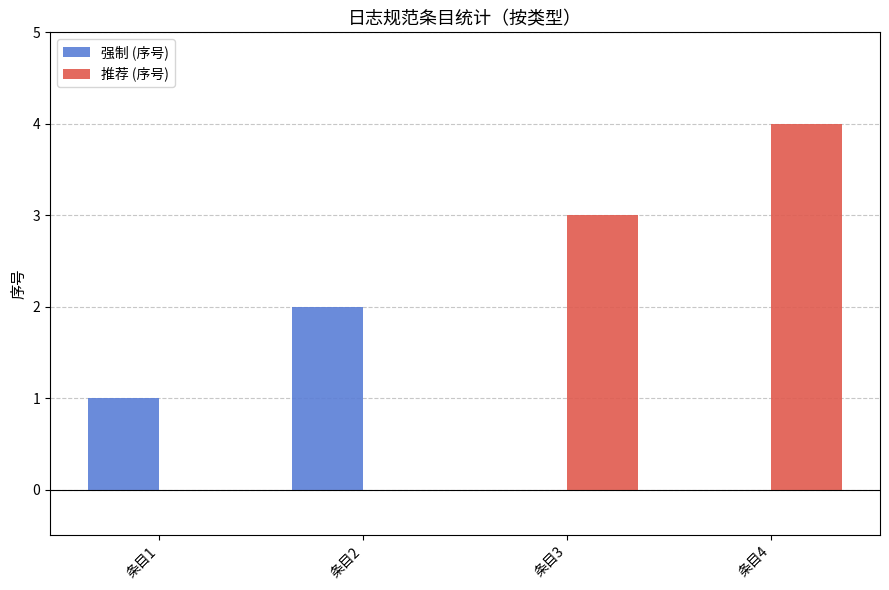

Reading right to left, transcribe all the data shown in this chart.

强制 (序号): 条目4=0	条目3=0	条目2=2	条目1=1
推荐 (序号): 条目4=4	条目3=3	条目2=0	条目1=0